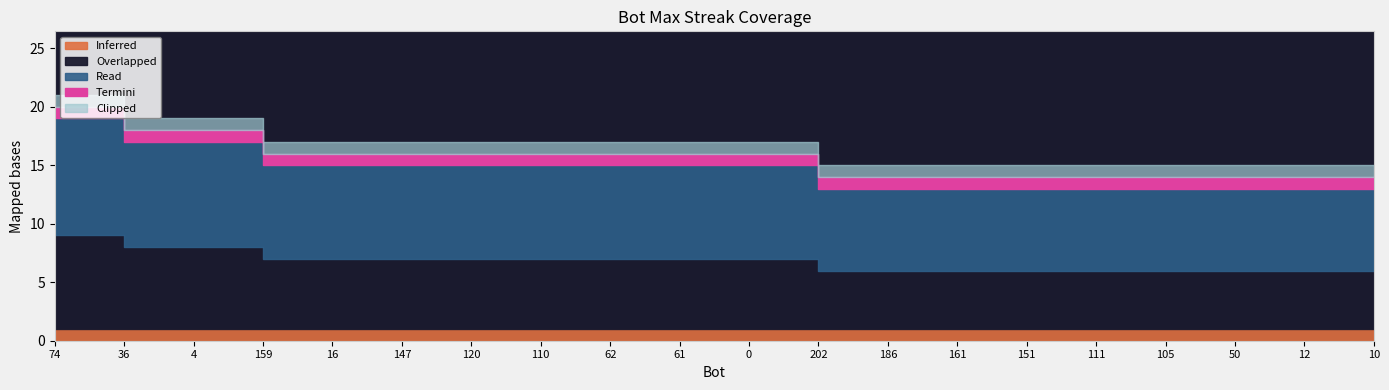

Where does the data first go above 18?

74